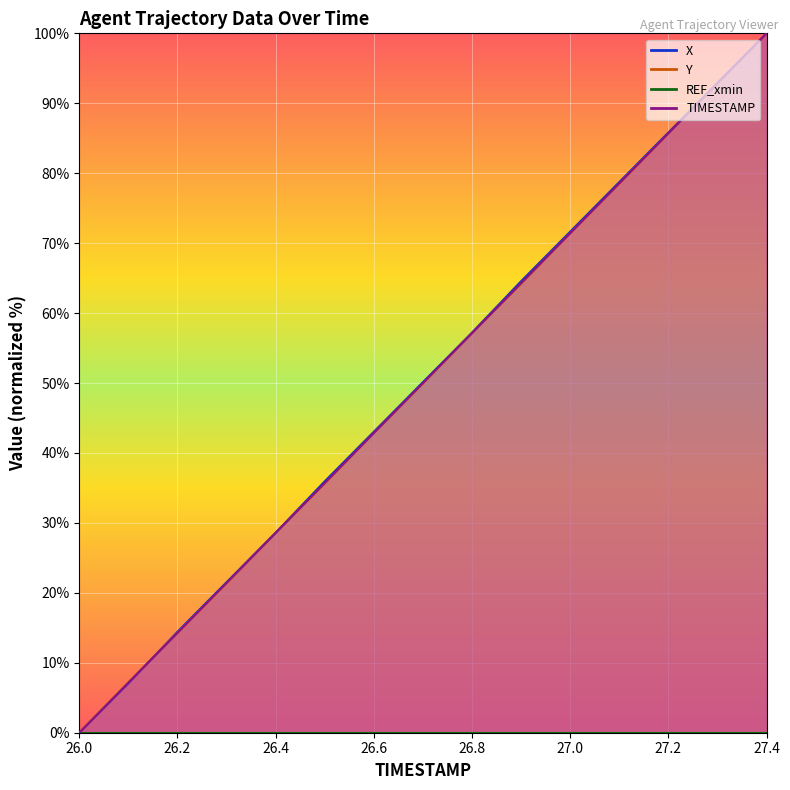

True or false: TIMESTAMP and X intersect in this chart.

True